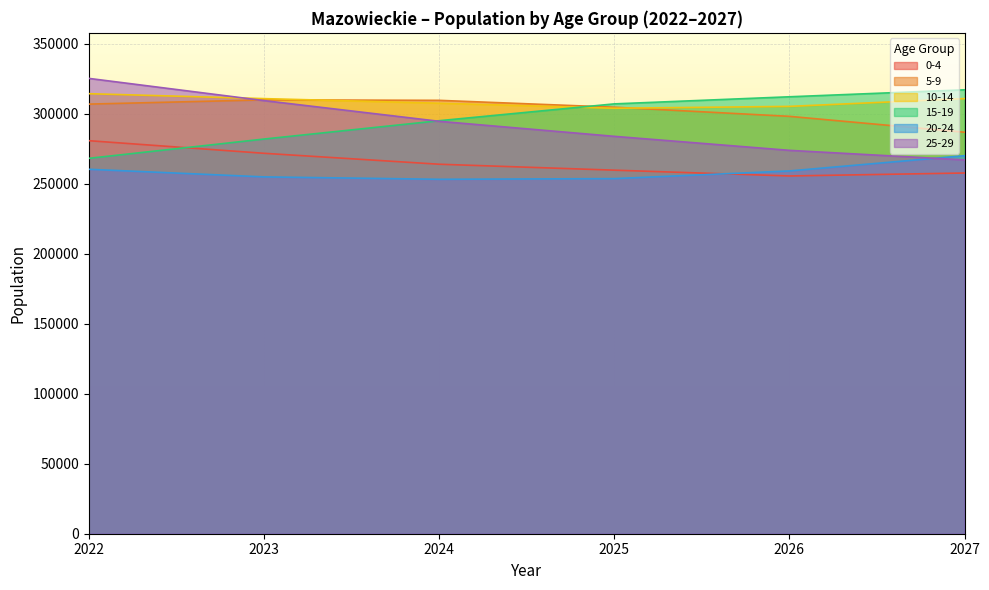

Reading right to left, what are all the values shown in this chart?

0-4: 2027=257617	2026=255504	2025=259648	2024=263890	2023=271701	2022=280703
5-9: 2027=286730	2026=298087	2025=304617	2024=309516	2023=309845	2022=306831
10-14: 2027=310756	2026=305197	2025=303864	2024=307467	2023=310749	2022=314268
15-19: 2027=317035	2026=312058	2025=306985	2024=294964	2023=281867	2022=268097
20-24: 2027=269993	2026=259092	2025=253611	2024=253131	2023=254852	2022=260290
25-29: 2027=266975	2026=273800	2025=283806	2024=294549	2023=309336	2022=325198